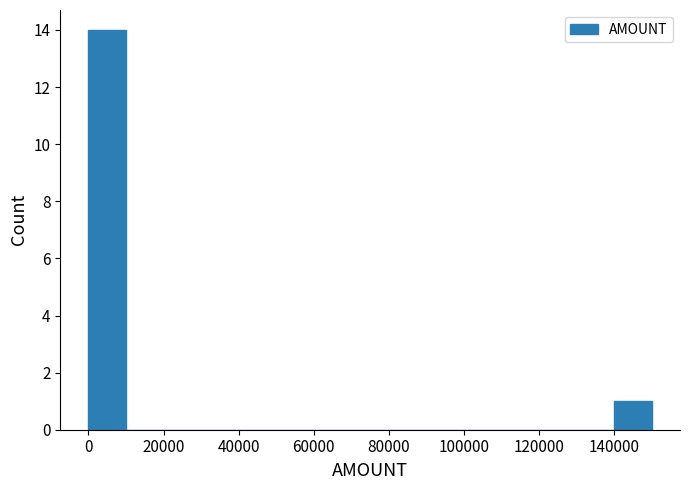

Reading left to right, list every bar in this chart as the range it spans on the x-axis followed by its height. The values are not printed on the chart, so give them approximately, as read against the axis.

0 to 10000: 14
10000 to 20000: 0
20000 to 30000: 0
30000 to 40000: 0
40000 to 50000: 0
50000 to 60000: 0
60000 to 70000: 0
70000 to 80000: 0
80000 to 90000: 0
90000 to 100000: 0
100000 to 110000: 0
110000 to 120000: 0
120000 to 130000: 0
130000 to 140000: 0
140000 to 150000: 1